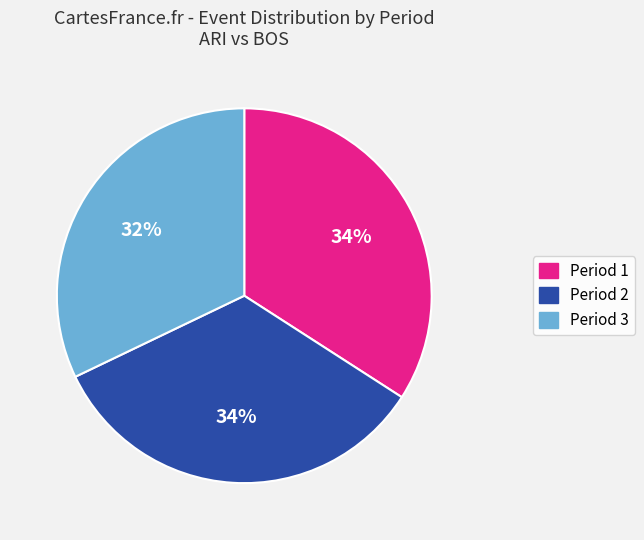

Does any single category account for the majority?

No